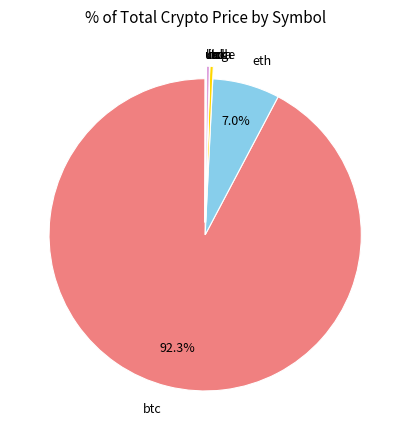

What is the largest slice in the pie chart?

btc